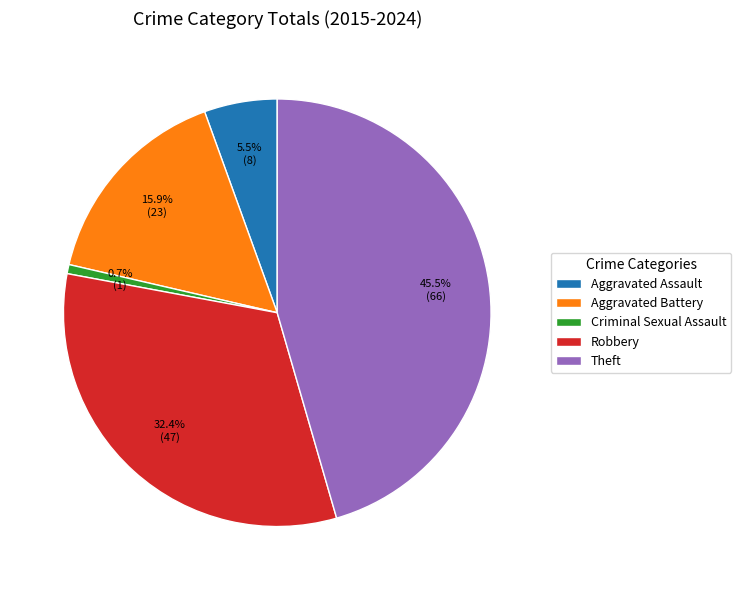

How many segments does this pie chart have?

5